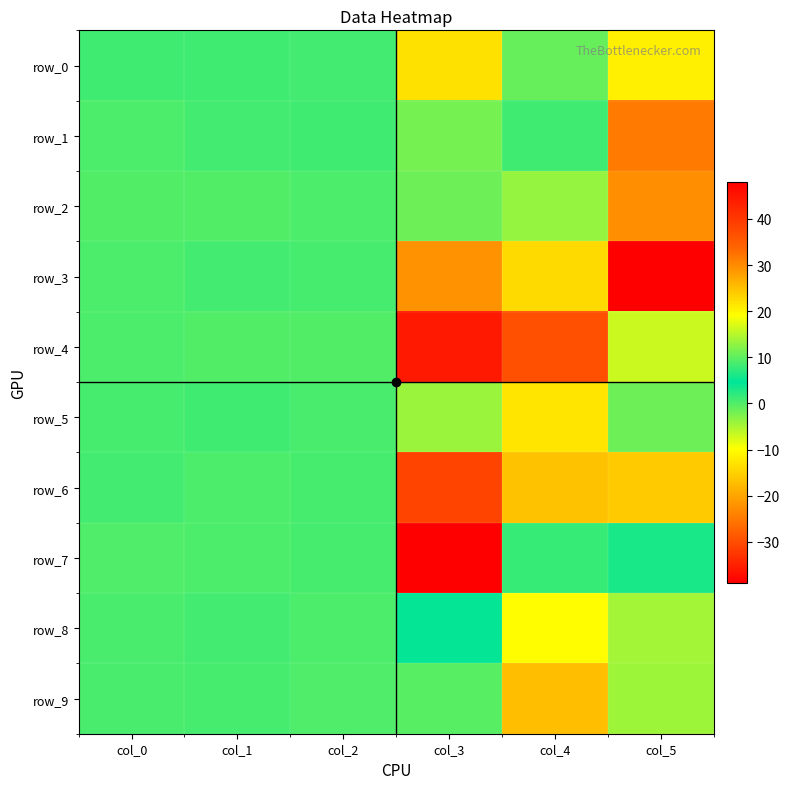

At how many categories does at least one series exceed 47?

1